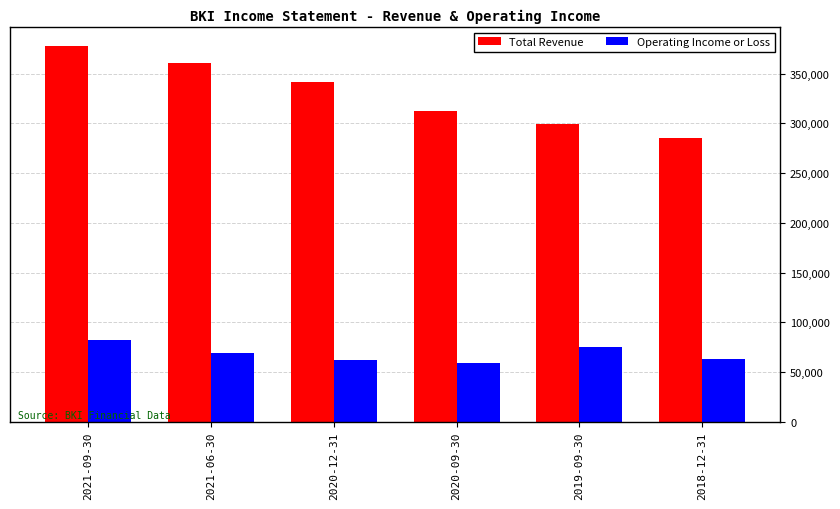

At 2020-12-31, list the series in order from largest to smallest.

Total Revenue, Operating Income or Loss